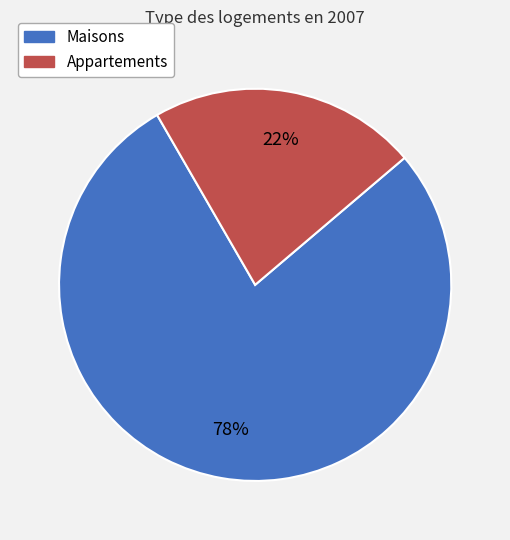

To the nearest percent, what is the difference between the largest and smallest slice percentages?

56%